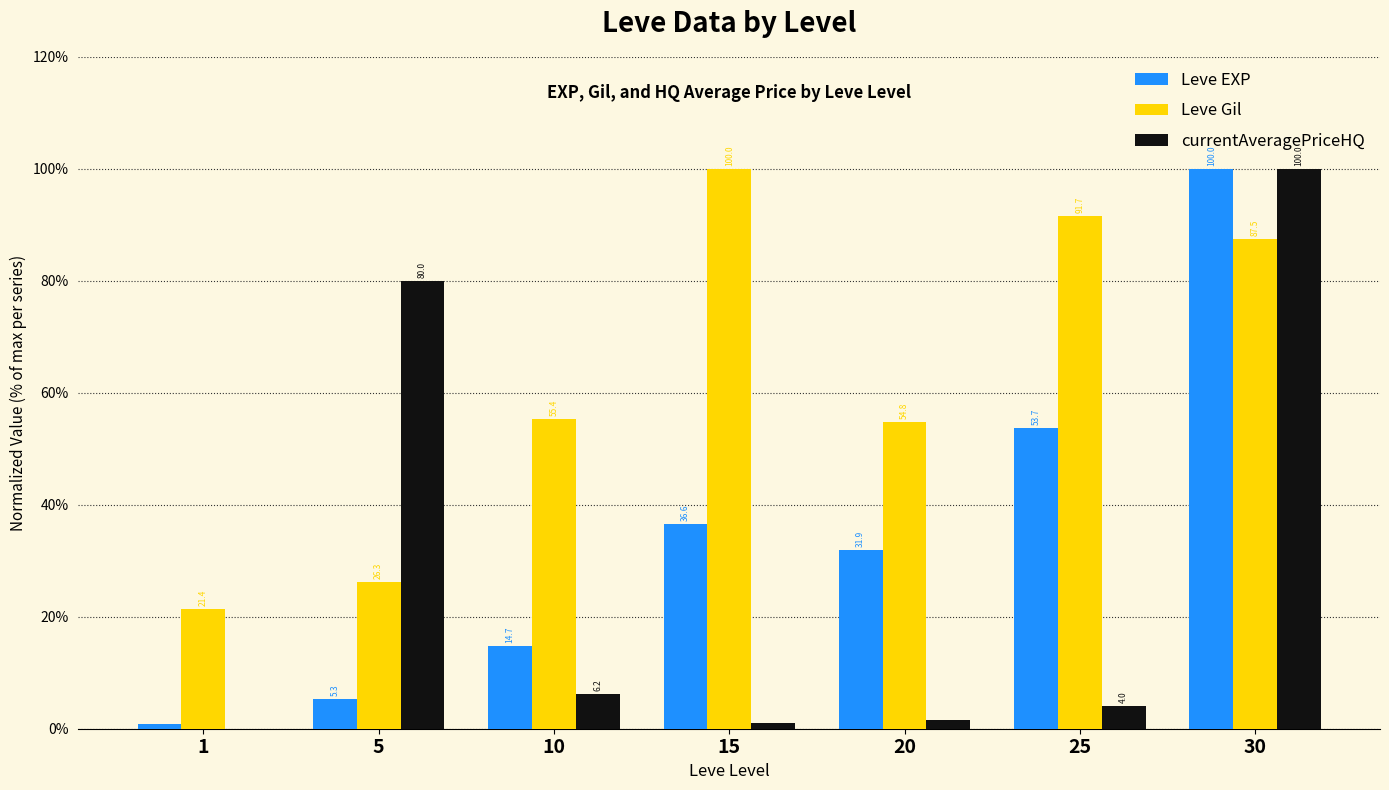

Which series changed the most between 1 and 20?

Leve Gil